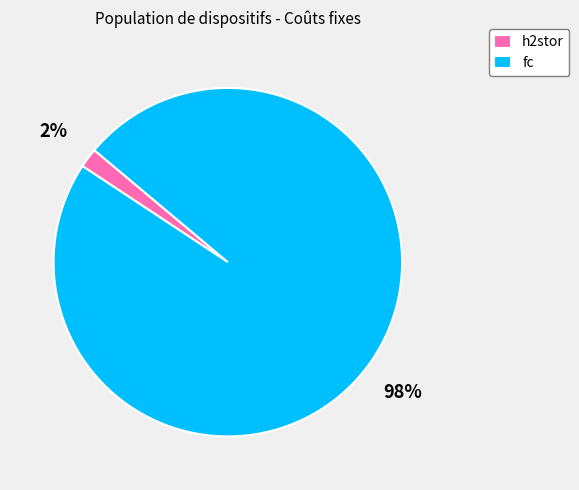

To the nearest percent, what portion does fc represent?

98%